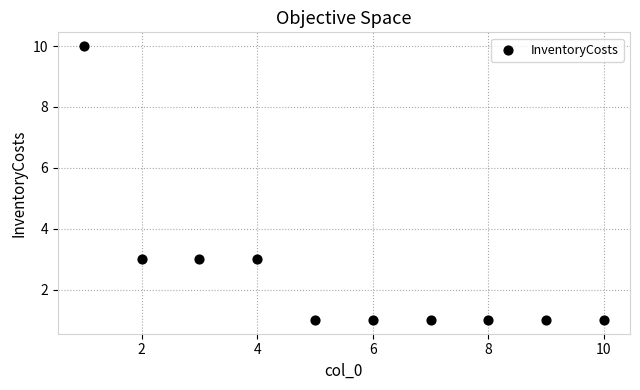

What is the range of Y values (max minus min)?

9